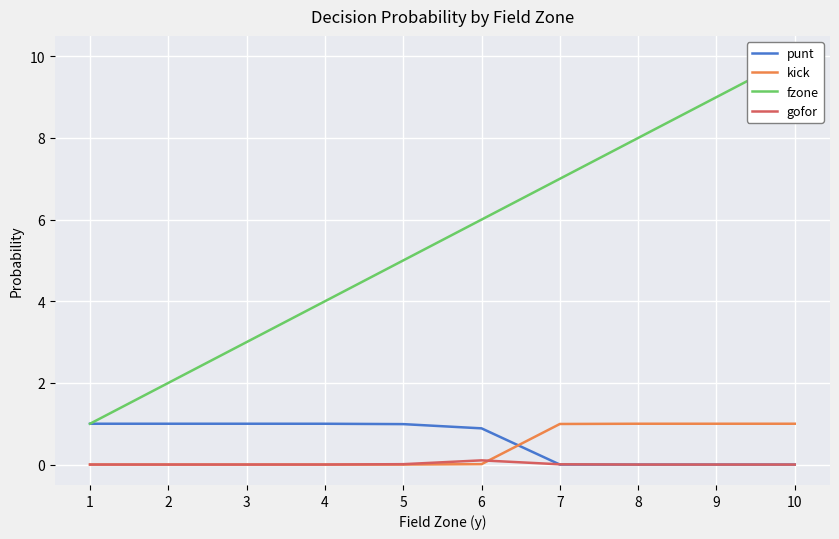

How many values in the fzone series are below 6?

5